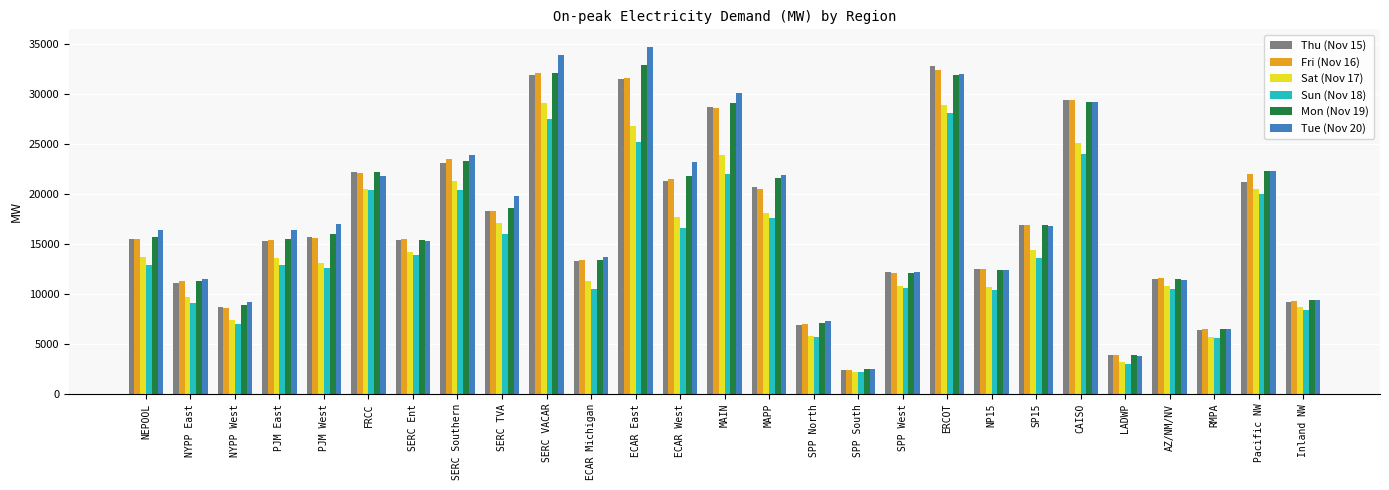

Which category has the lowest value in the Tue (Nov 20) series?

SPP South